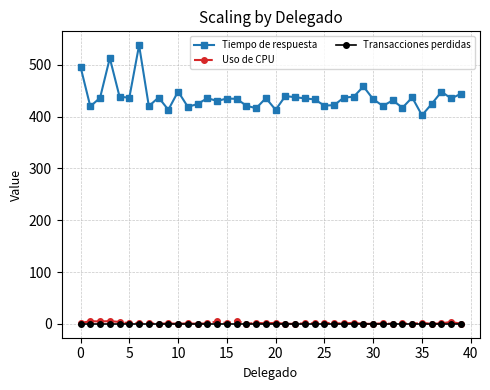

Which series has the largest total across all categories?

Tiempo de respuesta